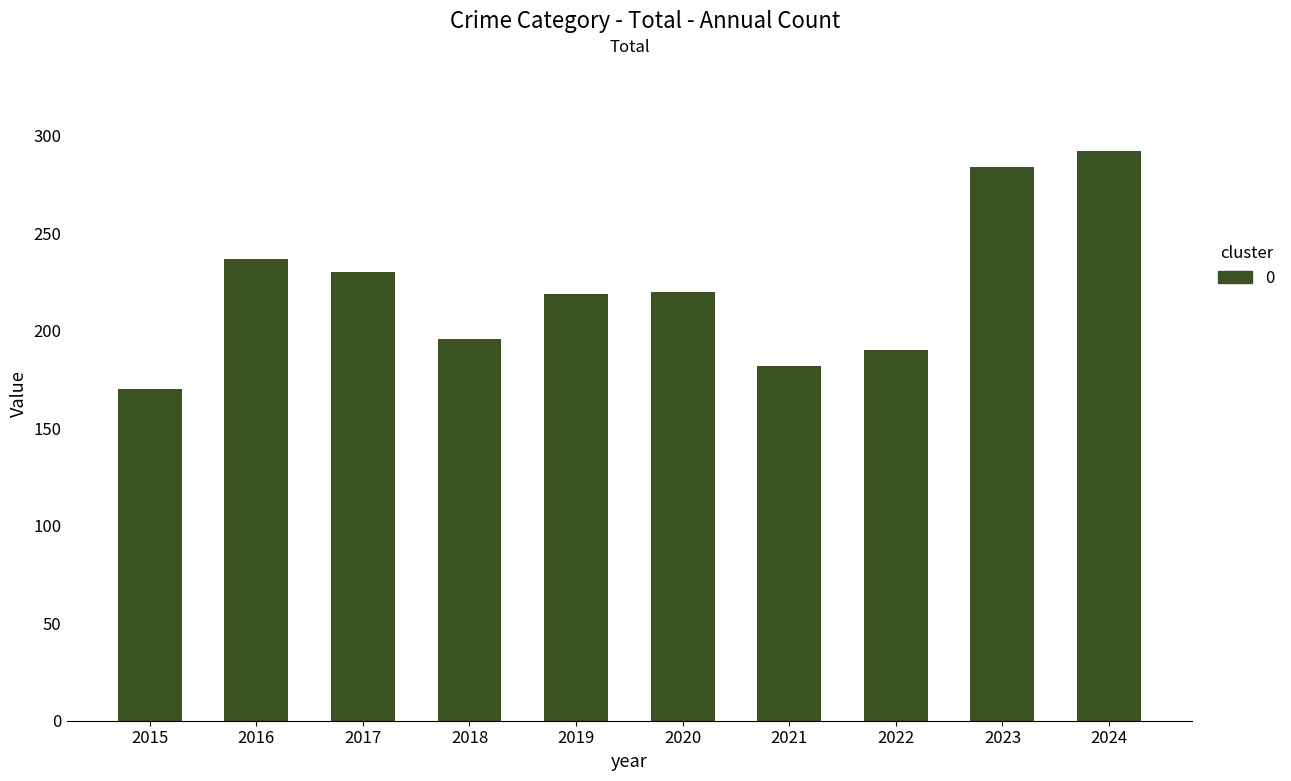

What is the value of the 10th bar from the left?

292